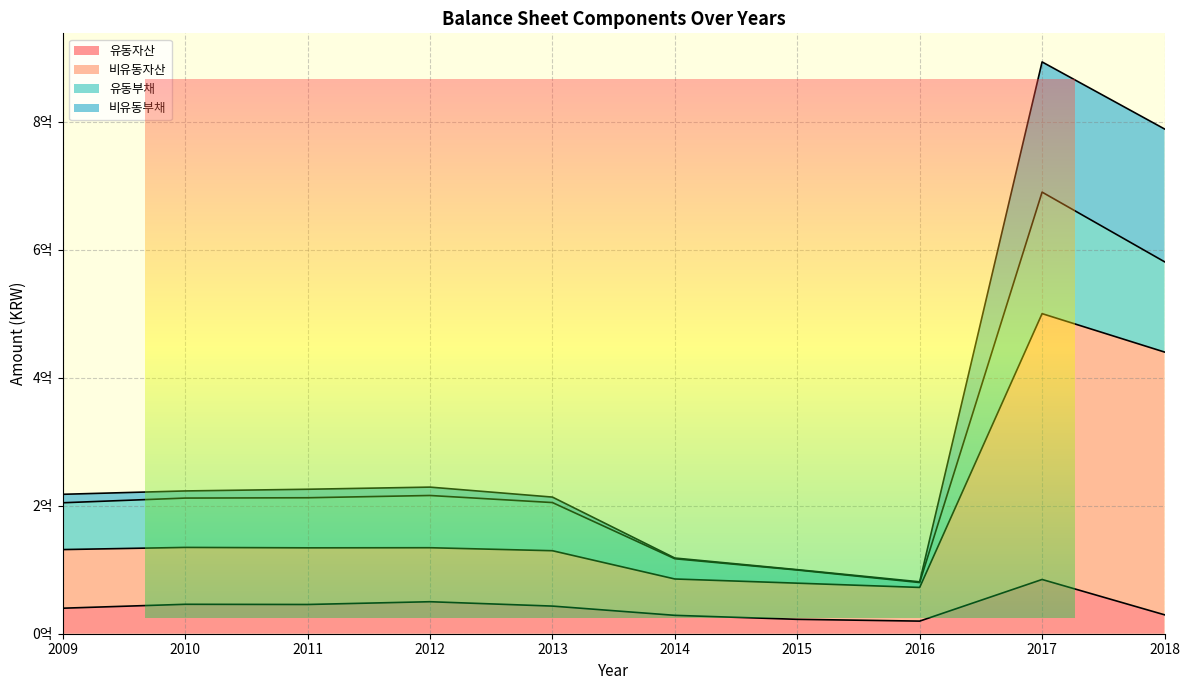

True or false: 비유동부채 and 비유동자산 cross at least once.

False